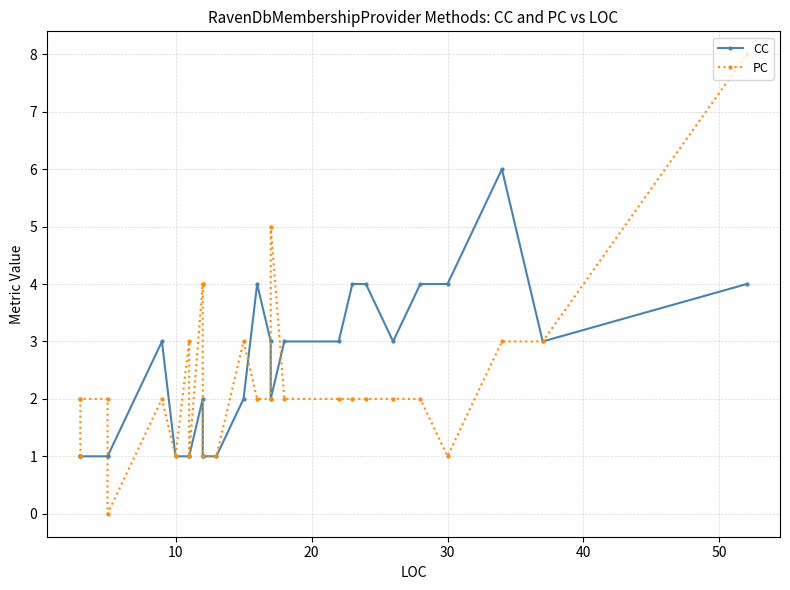

At how many categories does at least one series exceed 0?

29